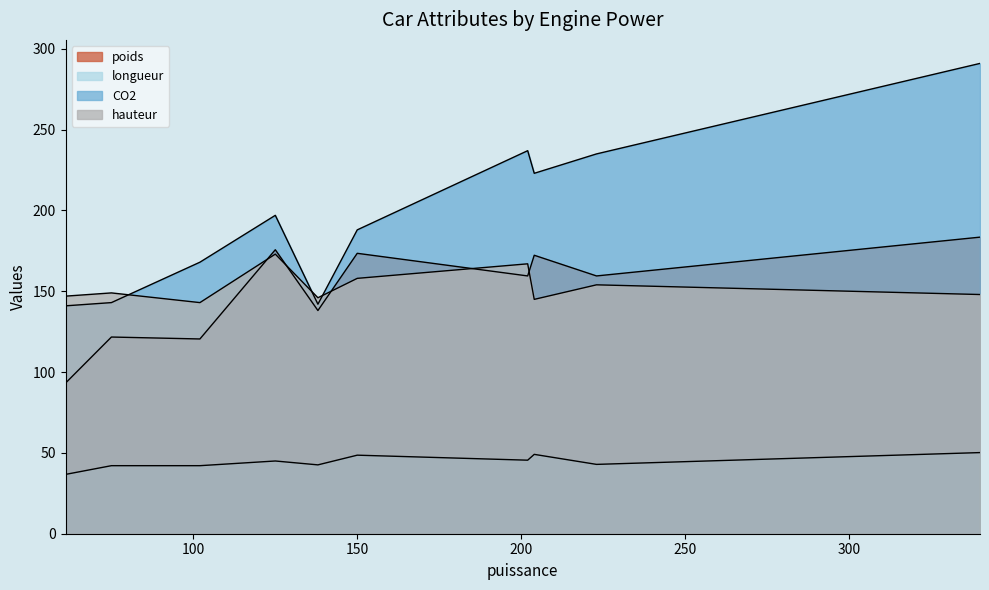

At which category is the sum across all series the highest?

340